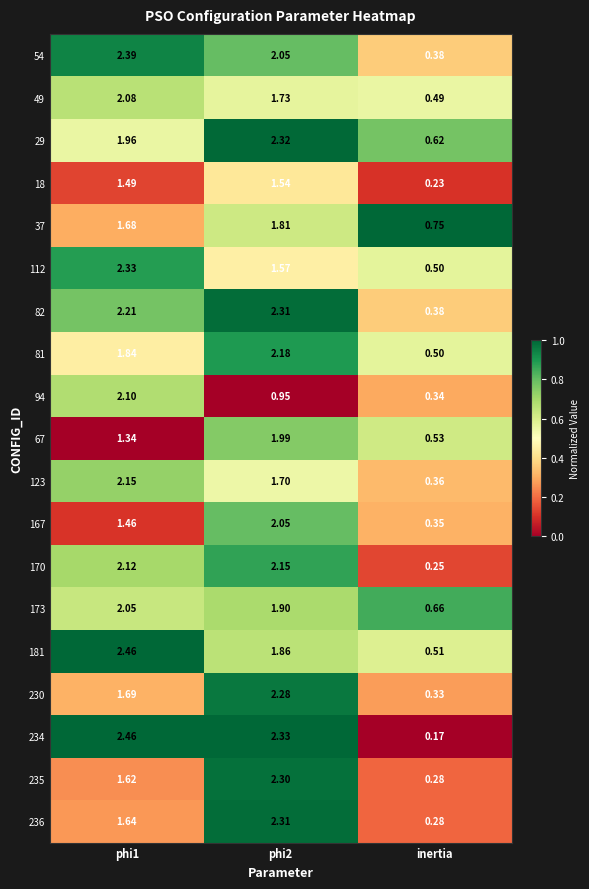

Which series has the widest spread of values?

234